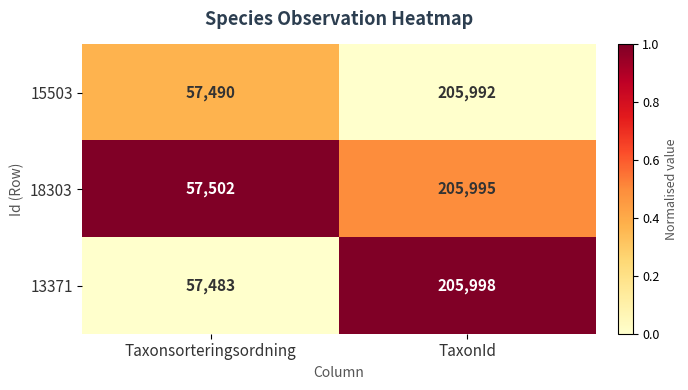

What is the highest value of the 13371 series?

205998